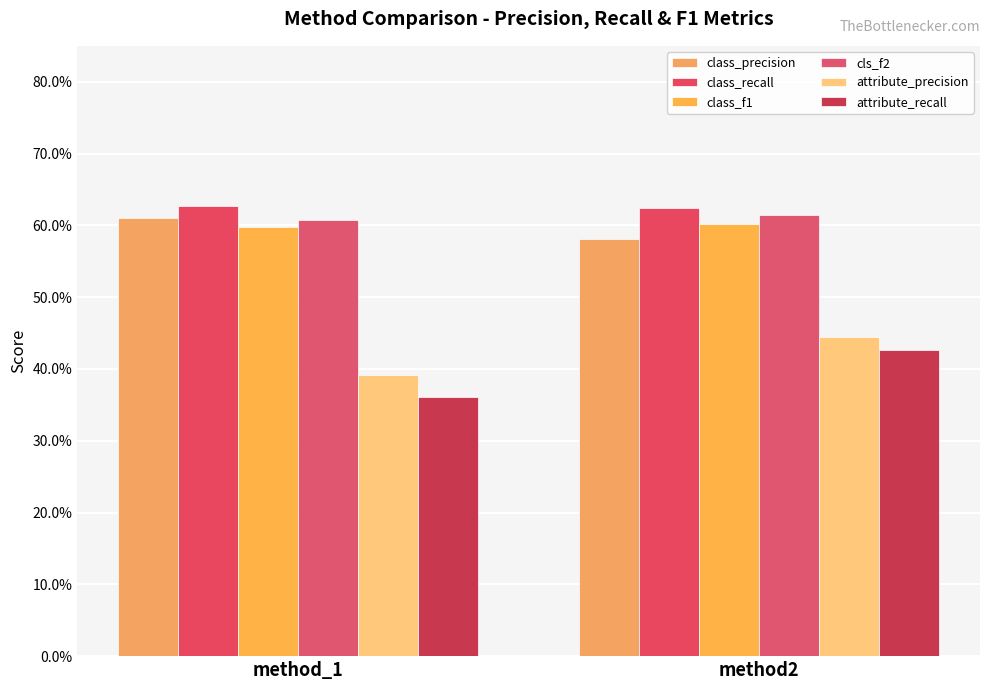

Are the bars grouped side by side (vs. stacked)?

Yes